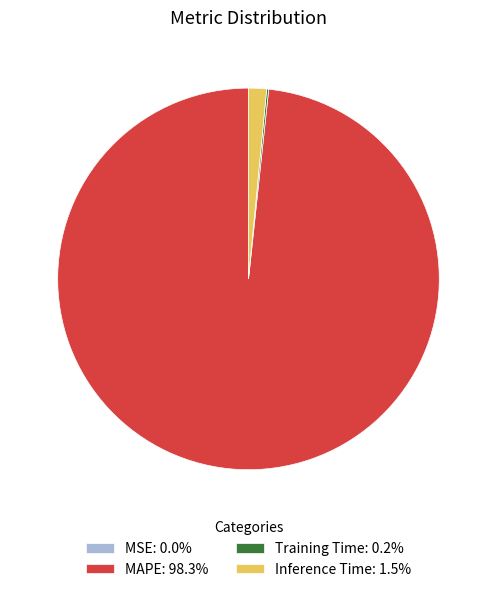

Is there any slice that represents more than half of the pie?

Yes